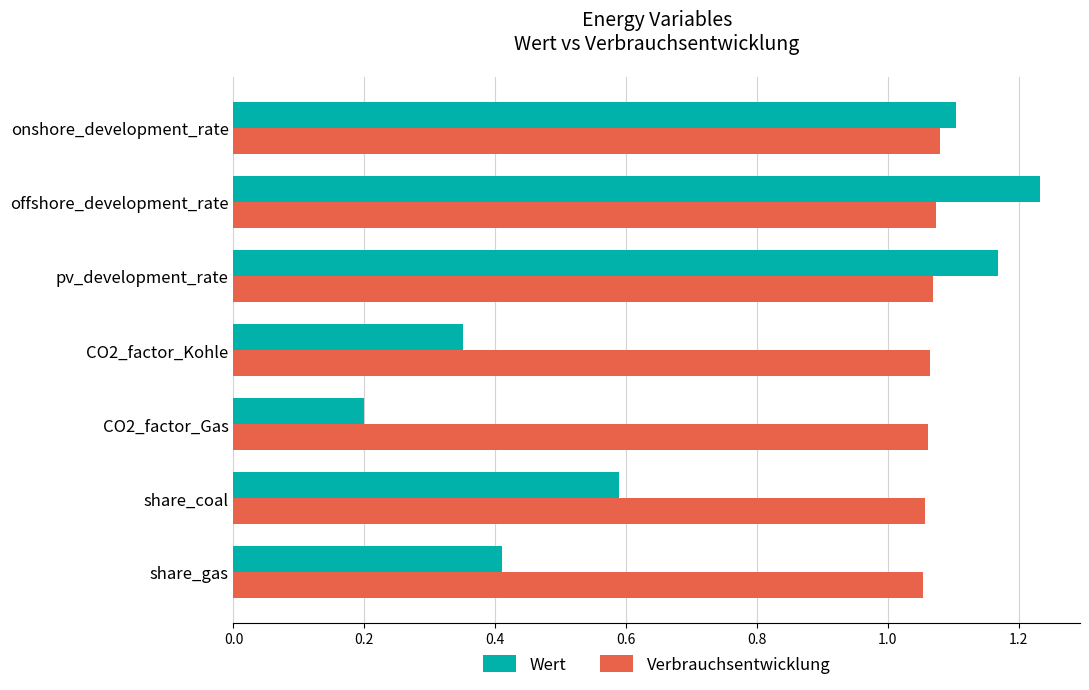

Which series has the largest total across all categories?

Verbrauchsentwicklung